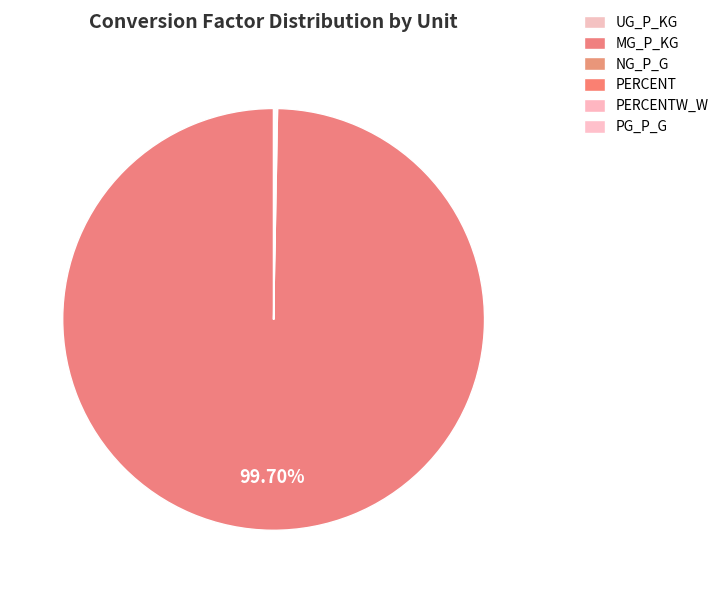

What is the largest slice in the pie chart?

MG_P_KG